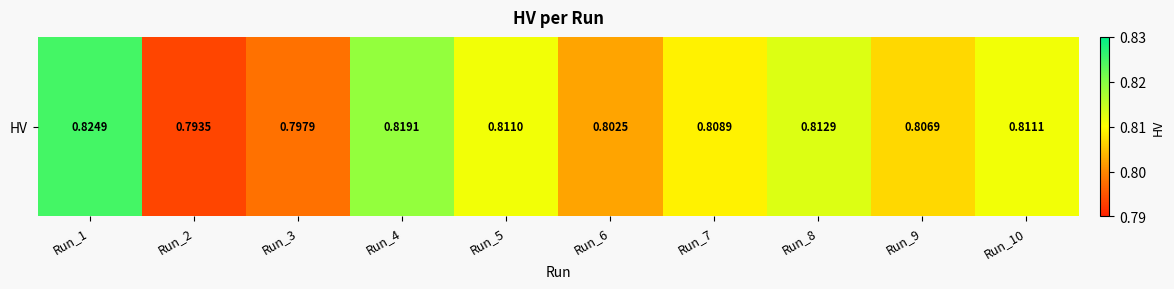

Which category has the lowest value across all series?

Run_2